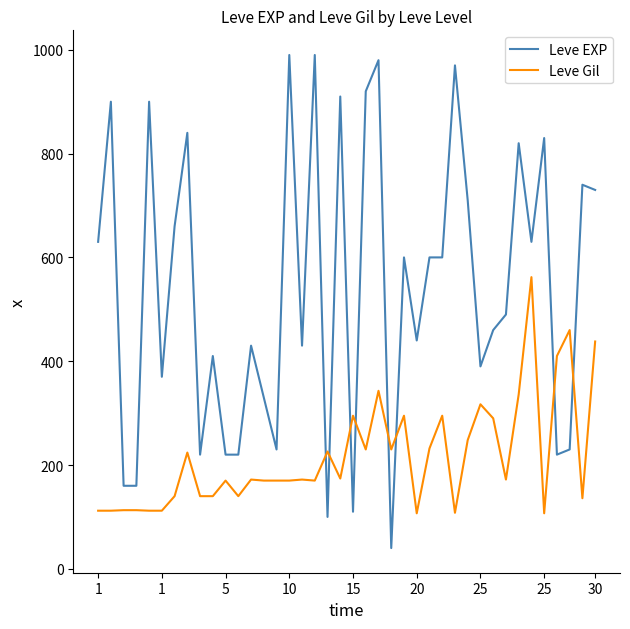

Which series has the largest total across all categories?

Leve EXP